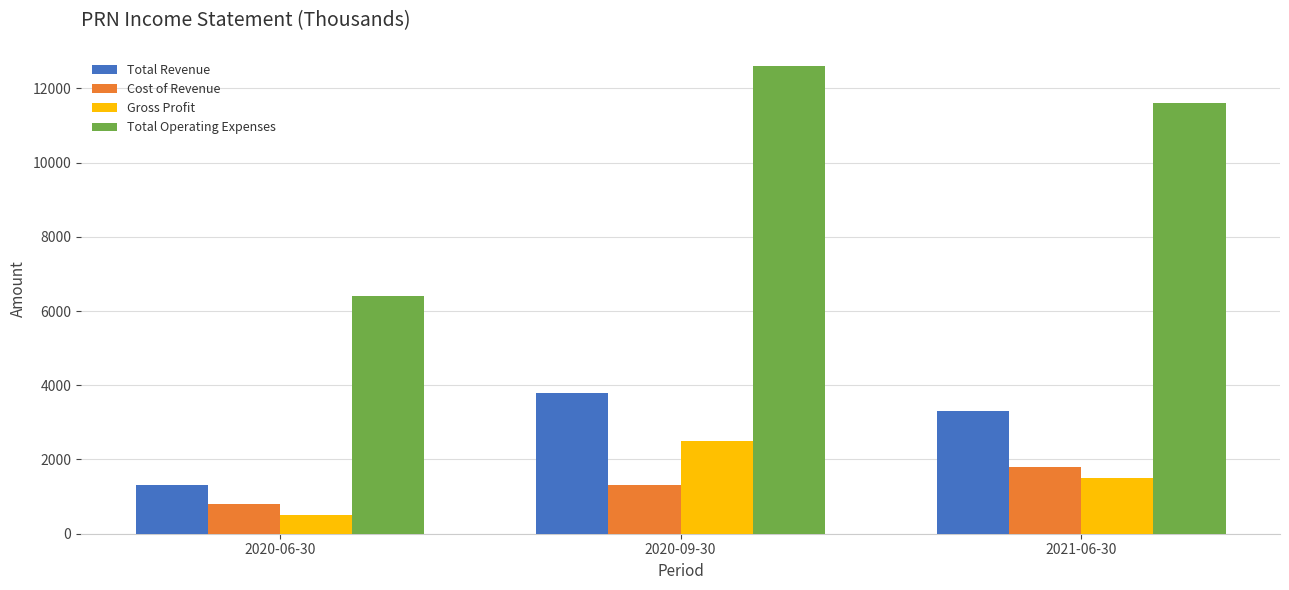

What is the difference between the highest and lowest values at 2020-09-30?

11300